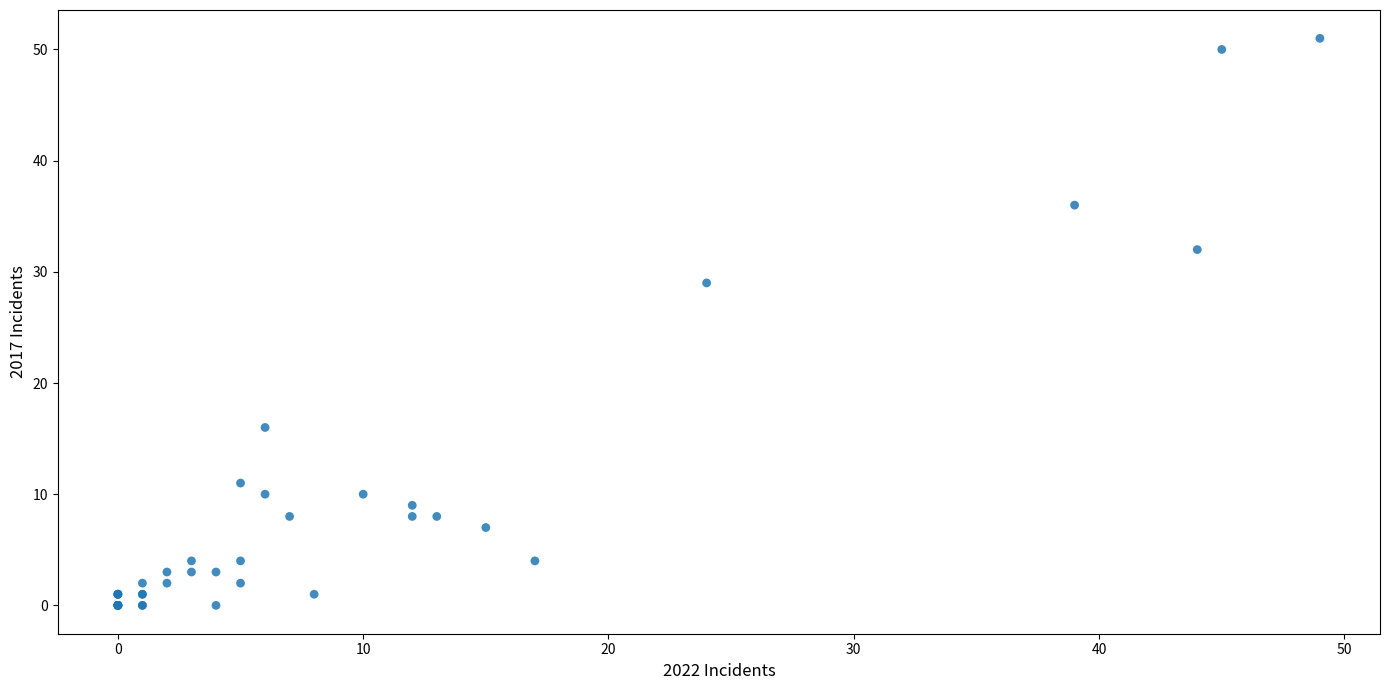

What Y value in the scatter plot is closest to 25?

29